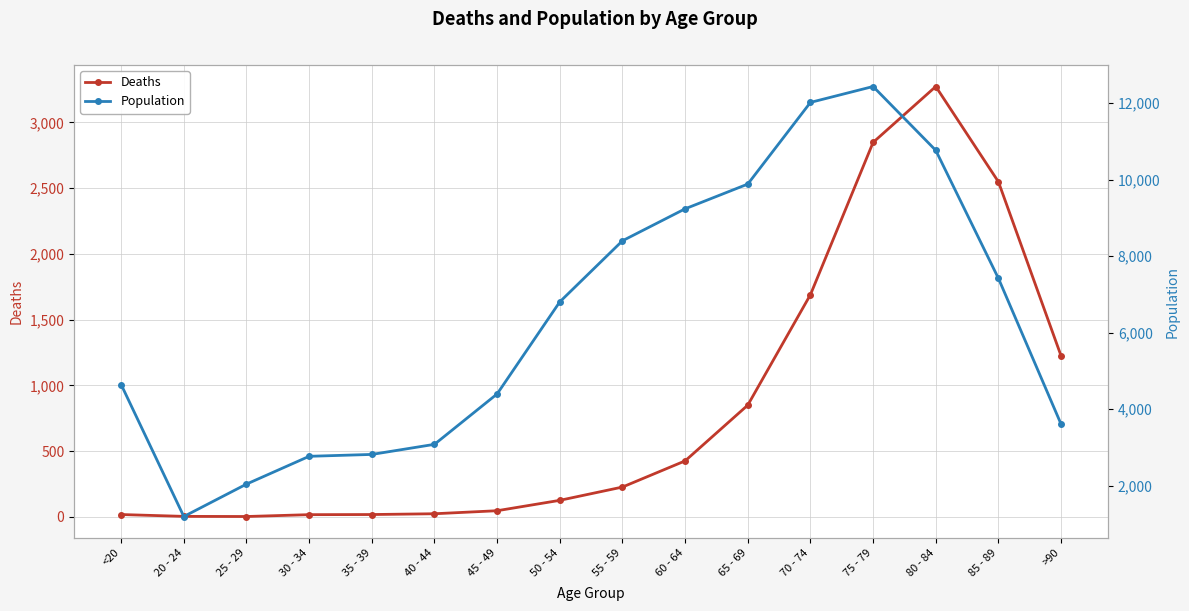

At how many categories does at least one series exceed 1468?

15